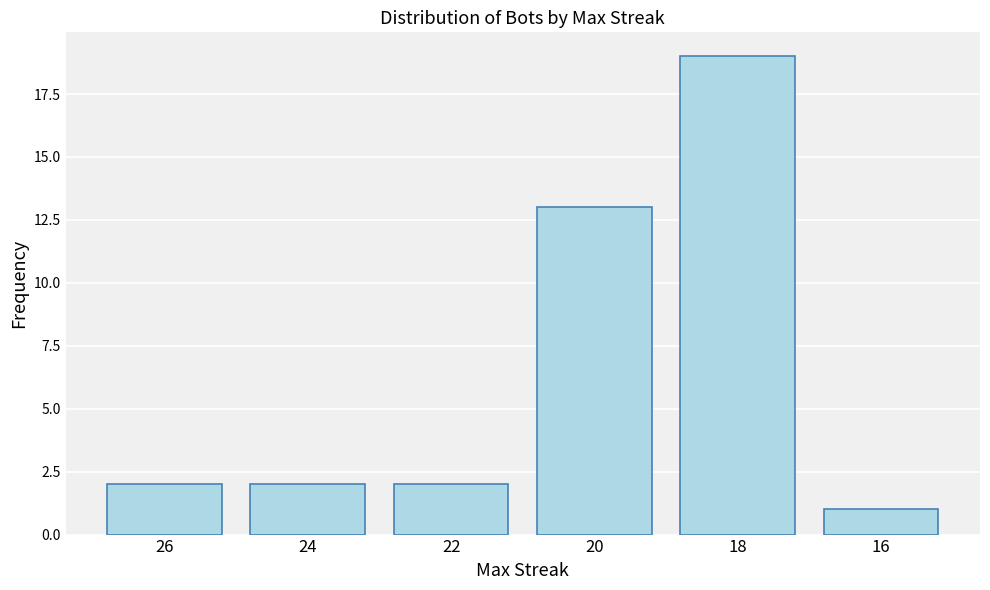

What is the sum of the values at 16 and 18?

20